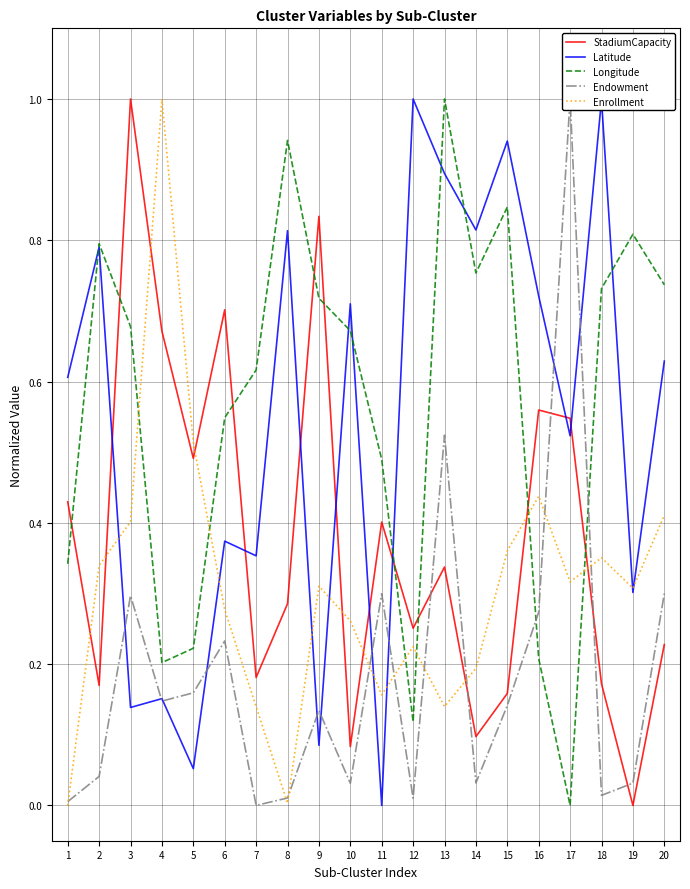

True or false: StadiumCapacity has a value of 0.4 at 12.

False